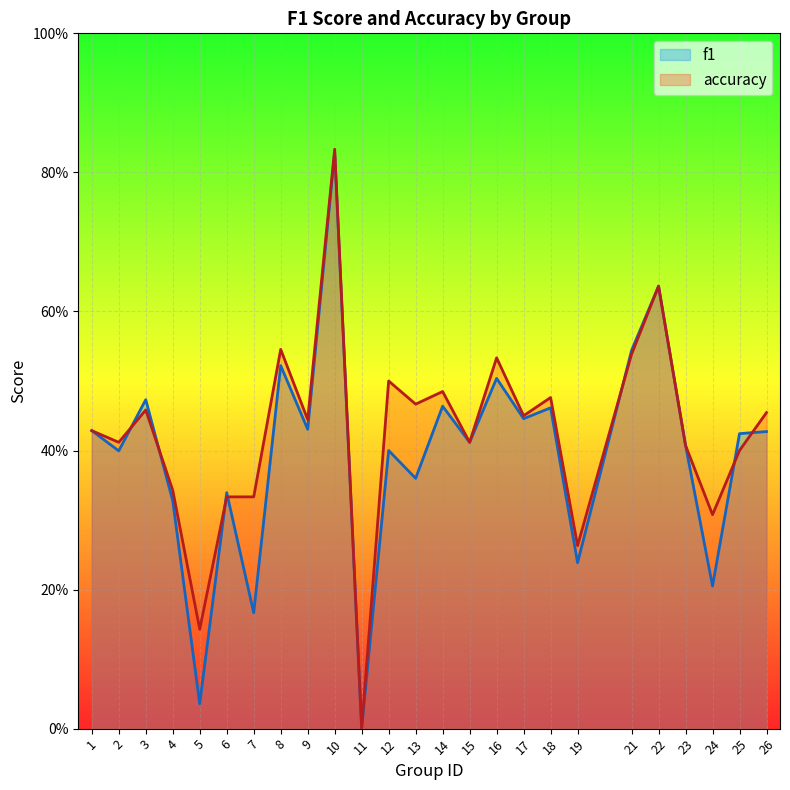

Does the chart display data point markers on the line(s)?

No